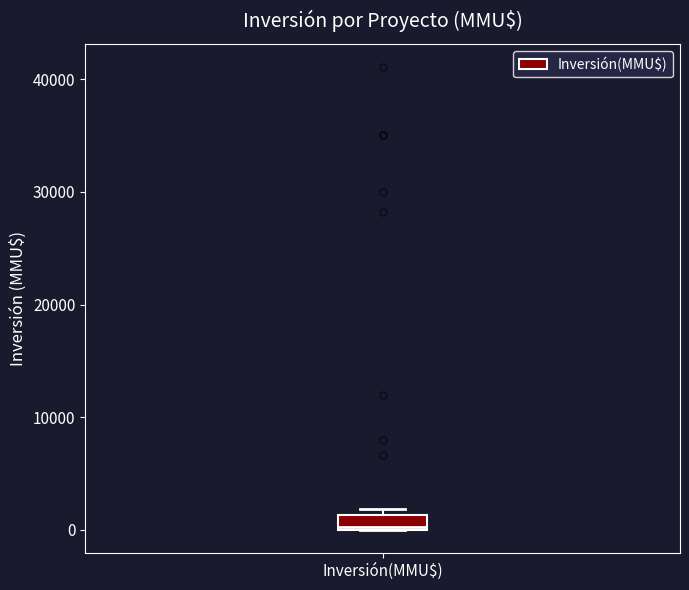

Where is the upper edge of the box for Inversión(MMU$) on the y-axis? The values are not printed on the chart, so give them approximately, as read against the axis.

1000